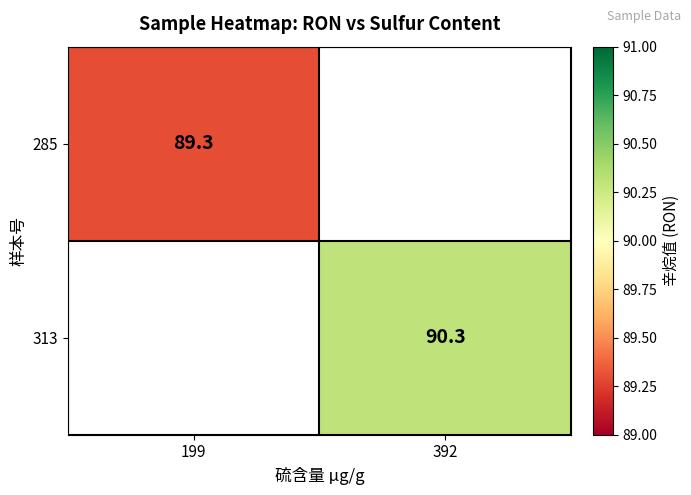

The value of 313 at 392 is 90.3. True or false?

True